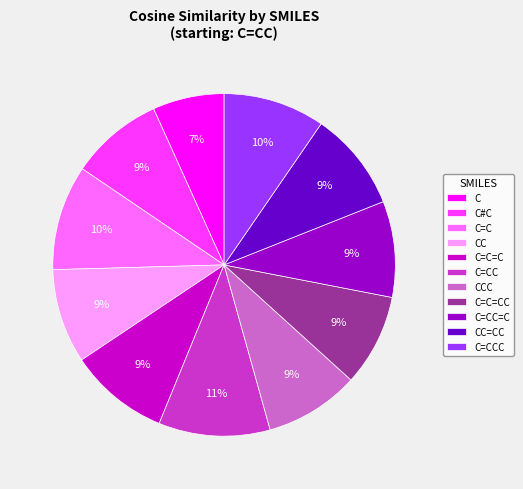

Does C#C account for over 50% of the chart?

No